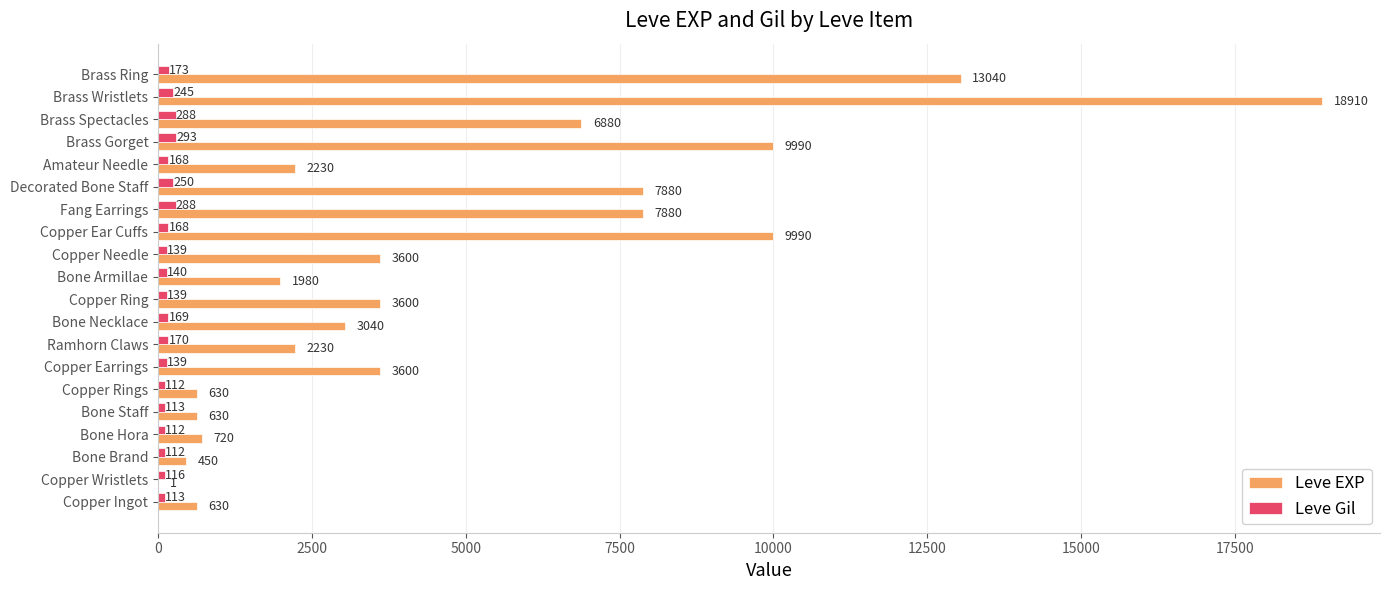

What is the highest value of the Leve Gil series?

293